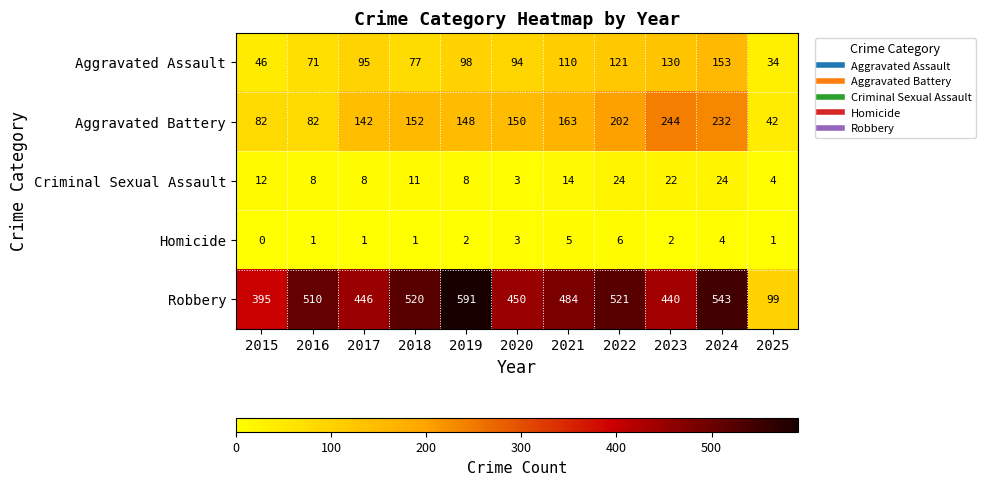

What is the total value across all series at 2016?

672